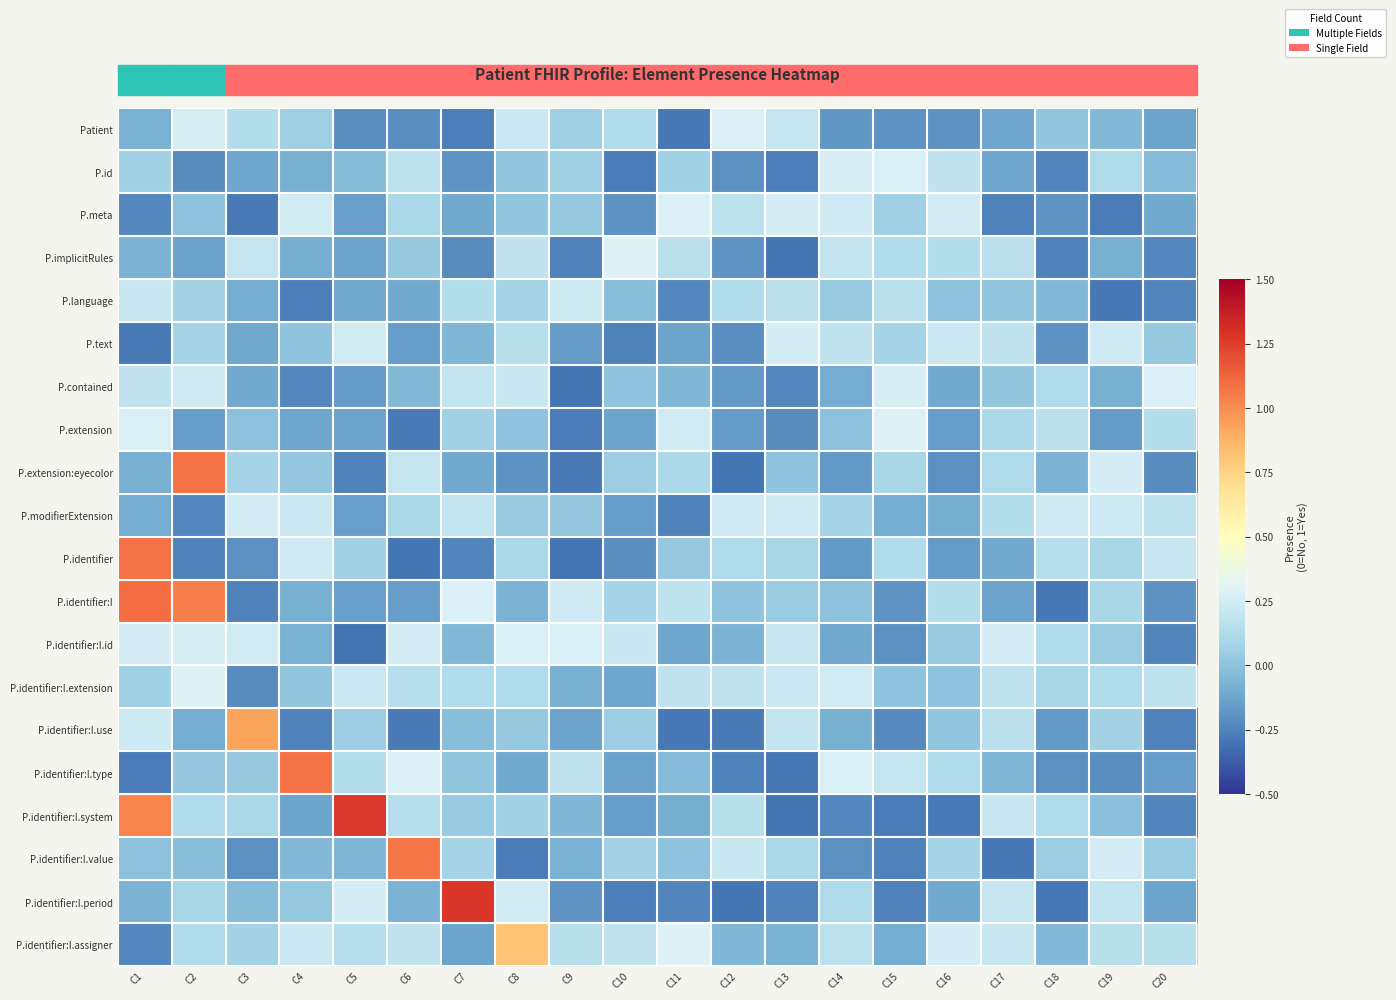

Reading left to right, list all the values displayed in this chart.

Patient: C1=-0.1	C2=0.3	C3=0.1	C4=0.1	C5=-0.2	C6=-0.2	C7=-0.3	C8=0.2	C9=0.1	C10=0.1	C11=-0.3	C12=0.3	C13=0.2	C14=-0.2	C15=-0.2	C16=-0.2	C17=-0.1	C18=0.0	C19=-0.0	C20=-0.1
P.id: C1=0.1	C2=-0.2	C3=-0.1	C4=-0.1	C5=-0.0	C6=0.2	C7=-0.2	C8=0.0	C9=0.1	C10=-0.3	C11=0.1	C12=-0.2	C13=-0.3	C14=0.3	C15=0.3	C16=0.2	C17=-0.1	C18=-0.2	C19=0.1	C20=-0.0
P.meta: C1=-0.2	C2=-0.0	C3=-0.3	C4=0.2	C5=-0.1	C6=0.1	C7=-0.1	C8=0.0	C9=0.0	C10=-0.2	C11=0.3	C12=0.2	C13=0.3	C14=0.2	C15=0.1	C16=0.3	C17=-0.2	C18=-0.2	C19=-0.3	C20=-0.1
P.implicitRules: C1=-0.1	C2=-0.1	C3=0.2	C4=-0.1	C5=-0.1	C6=0.0	C7=-0.2	C8=0.2	C9=-0.3	C10=0.3	C11=0.2	C12=-0.2	C13=-0.3	C14=0.2	C15=0.1	C16=0.1	C17=0.2	C18=-0.3	C19=-0.1	C20=-0.2
P.language: C1=0.2	C2=0.1	C3=-0.1	C4=-0.3	C5=-0.1	C6=-0.1	C7=0.1	C8=0.1	C9=0.2	C10=-0.0	C11=-0.2	C12=0.1	C13=0.2	C14=0.0	C15=0.2	C16=-0.0	C17=0.0	C18=-0.0	C19=-0.3	C20=-0.2
P.text: C1=-0.3	C2=0.1	C3=-0.1	C4=0.0	C5=0.2	C6=-0.2	C7=-0.1	C8=0.2	C9=-0.2	C10=-0.3	C11=-0.1	C12=-0.2	C13=0.3	C14=0.2	C15=0.1	C16=0.2	C17=0.2	C18=-0.2	C19=0.2	C20=0.0
P.contained: C1=0.2	C2=0.2	C3=-0.1	C4=-0.2	C5=-0.2	C6=-0.0	C7=0.2	C8=0.2	C9=-0.3	C10=0.0	C11=-0.0	C12=-0.2	C13=-0.2	C14=-0.1	C15=0.3	C16=-0.1	C17=0.0	C18=0.1	C19=-0.1	C20=0.3
P.extension: C1=0.3	C2=-0.1	C3=-0.0	C4=-0.1	C5=-0.1	C6=-0.3	C7=0.1	C8=0.0	C9=-0.3	C10=-0.1	C11=0.2	C12=-0.2	C13=-0.2	C14=-0.0	C15=0.3	C16=-0.2	C17=0.1	C18=0.2	C19=-0.2	C20=0.1
P.extension:eyecolor: C1=-0.1	C2=1.1	C3=0.1	C4=0.0	C5=-0.2	C6=0.2	C7=-0.1	C8=-0.2	C9=-0.3	C10=0.1	C11=0.1	C12=-0.3	C13=0.0	C14=-0.2	C15=0.1	C16=-0.2	C17=0.1	C18=-0.1	C19=0.3	C20=-0.2
P.modifierExtension: C1=-0.1	C2=-0.2	C3=0.3	C4=0.2	C5=-0.1	C6=0.1	C7=0.2	C8=0.0	C9=0.0	C10=-0.2	C11=-0.2	C12=0.2	C13=0.2	C14=0.1	C15=-0.1	C16=-0.1	C17=0.1	C18=0.2	C19=0.2	C20=0.2
P.identifier: C1=1.1	C2=-0.2	C3=-0.2	C4=0.2	C5=0.1	C6=-0.3	C7=-0.2	C8=0.1	C9=-0.3	C10=-0.2	C11=0.0	C12=0.1	C13=0.1	C14=-0.2	C15=0.1	C16=-0.2	C17=-0.1	C18=0.1	C19=0.1	C20=0.2
P.identifier:I: C1=1.1	C2=1.0	C3=-0.2	C4=-0.1	C5=-0.1	C6=-0.2	C7=0.3	C8=-0.1	C9=0.2	C10=0.1	C11=0.2	C12=0.0	C13=0.0	C14=-0.0	C15=-0.2	C16=0.1	C17=-0.1	C18=-0.3	C19=0.1	C20=-0.2
P.identifier:I.id: C1=0.3	C2=0.3	C3=0.2	C4=-0.1	C5=-0.3	C6=0.3	C7=-0.0	C8=0.3	C9=0.3	C10=0.2	C11=-0.1	C12=-0.1	C13=0.2	C14=-0.1	C15=-0.2	C16=0.0	C17=0.3	C18=0.1	C19=0.0	C20=-0.2
P.identifier:I.extension: C1=0.1	C2=0.3	C3=-0.2	C4=0.0	C5=0.2	C6=0.1	C7=0.1	C8=0.1	C9=-0.1	C10=-0.1	C11=0.2	C12=0.2	C13=0.2	C14=0.2	C15=0.0	C16=0.0	C17=0.2	C18=0.1	C19=0.1	C20=0.2
P.identifier:I.use: C1=0.2	C2=-0.1	C3=0.9	C4=-0.2	C5=0.0	C6=-0.3	C7=-0.0	C8=0.0	C9=-0.1	C10=0.1	C11=-0.3	C12=-0.3	C13=0.2	C14=-0.1	C15=-0.2	C16=0.0	C17=0.2	C18=-0.2	C19=0.1	C20=-0.2
P.identifier:I.type: C1=-0.3	C2=0.0	C3=0.0	C4=1.1	C5=0.1	C6=0.3	C7=0.0	C8=-0.1	C9=0.2	C10=-0.1	C11=-0.0	C12=-0.3	C13=-0.3	C14=0.3	C15=0.2	C16=0.1	C17=-0.1	C18=-0.2	C19=-0.2	C20=-0.1
P.identifier:I.system: C1=1.0	C2=0.1	C3=0.1	C4=-0.1	C5=1.3	C6=0.1	C7=0.0	C8=0.1	C9=-0.0	C10=-0.2	C11=-0.1	C12=0.2	C13=-0.3	C14=-0.2	C15=-0.3	C16=-0.3	C17=0.2	C18=0.1	C19=-0.0	C20=-0.2
P.identifier:I.value: C1=-0.0	C2=-0.0	C3=-0.2	C4=-0.0	C5=-0.1	C6=1.1	C7=0.1	C8=-0.3	C9=-0.1	C10=0.1	C11=0.0	C12=0.2	C13=0.1	C14=-0.2	C15=-0.3	C16=0.1	C17=-0.3	C18=0.1	C19=0.3	C20=0.0
P.identifier:I.period: C1=-0.1	C2=0.1	C3=-0.0	C4=0.0	C5=0.3	C6=-0.1	C7=1.3	C8=0.2	C9=-0.2	C10=-0.3	C11=-0.2	C12=-0.3	C13=-0.2	C14=0.1	C15=-0.3	C16=-0.1	C17=0.2	C18=-0.3	C19=0.2	C20=-0.1
P.identifier:I.assigner: C1=-0.2	C2=0.1	C3=0.1	C4=0.2	C5=0.1	C6=0.2	C7=-0.1	C8=0.8	C9=0.2	C10=0.2	C11=0.3	C12=-0.1	C13=-0.1	C14=0.2	C15=-0.1	C16=0.3	C17=0.2	C18=-0.0	C19=0.2	C20=0.2